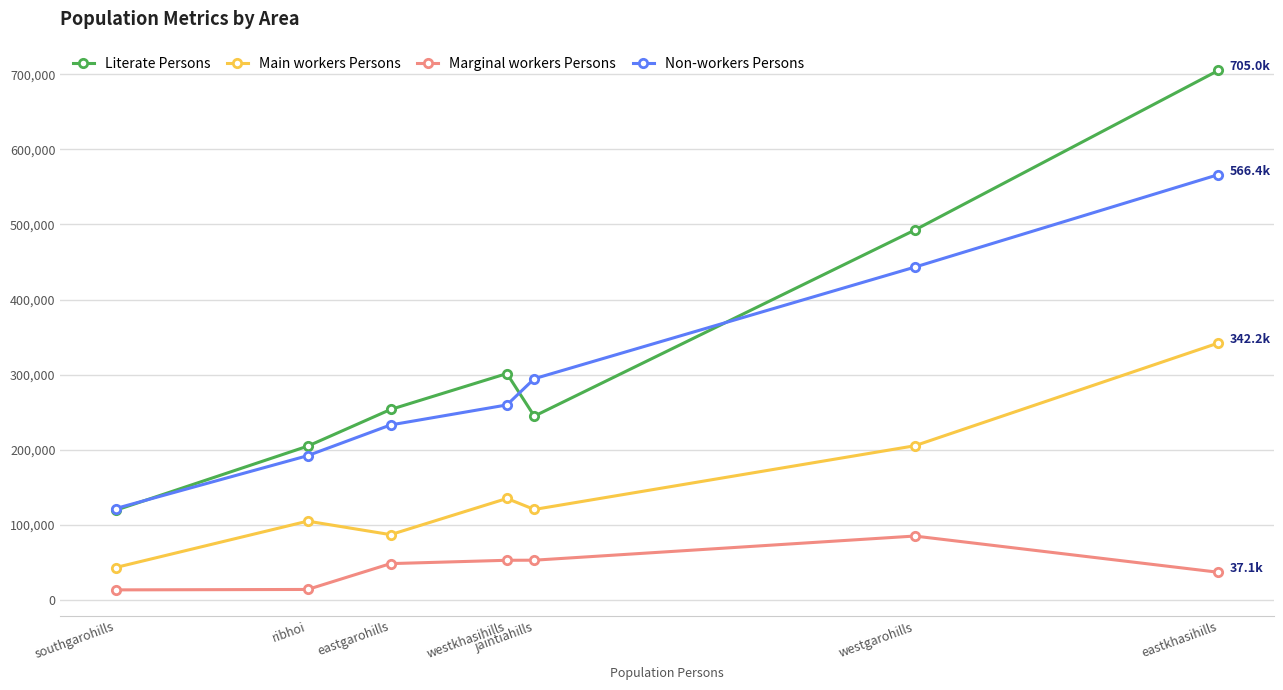

What is the approximate value of Literate Persons at westgarohills?

492480